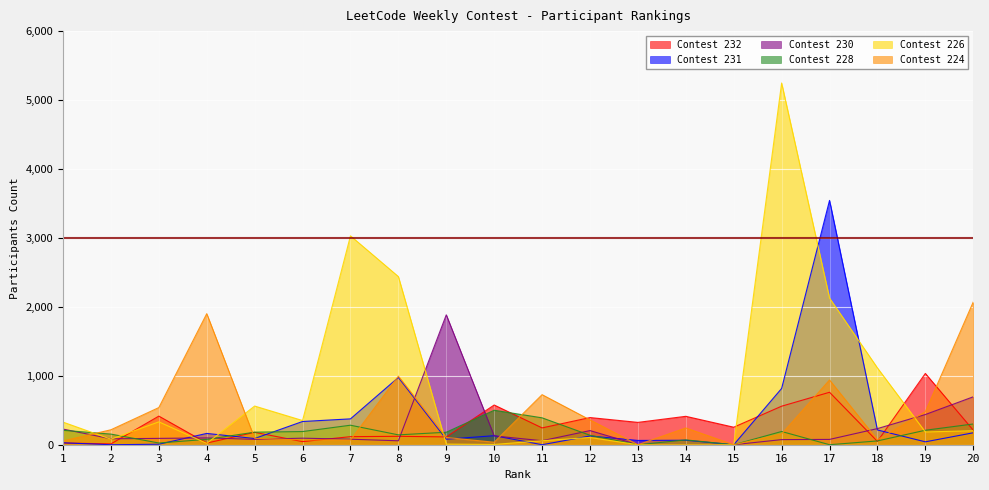

What is the difference between the Participants (Contest 232) values at 3 and 12?

21